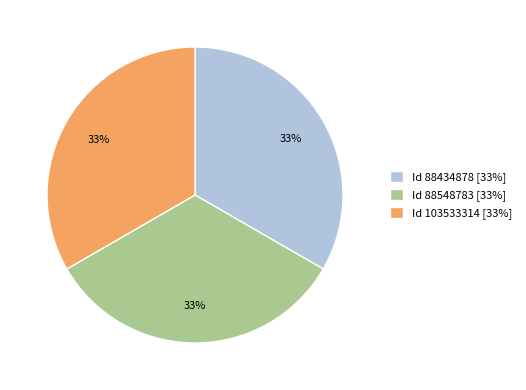

To the nearest percent, what is the combined percentage of Id 103533314 [33%] and Id 88434878 [33%]?

67%